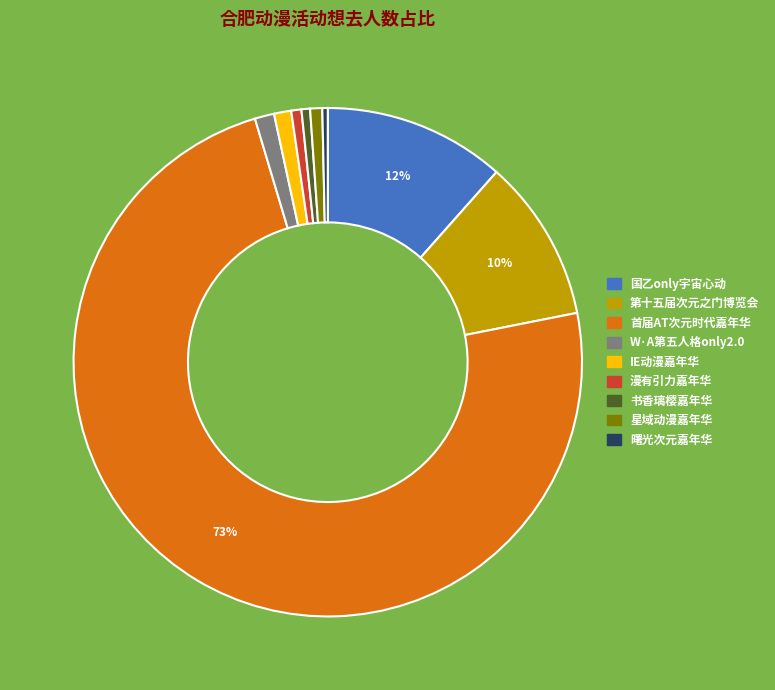

To the nearest percent, what is the difference between the largest and smallest slice percentages?

73%